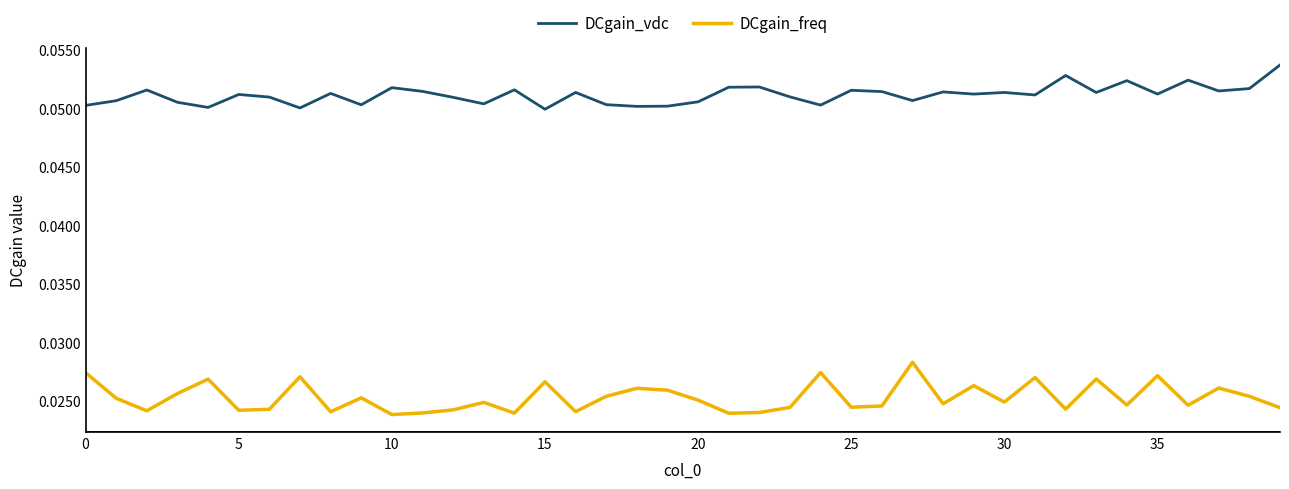

True or false: DCgain_vdc and DCgain_freq cross at least once.

False